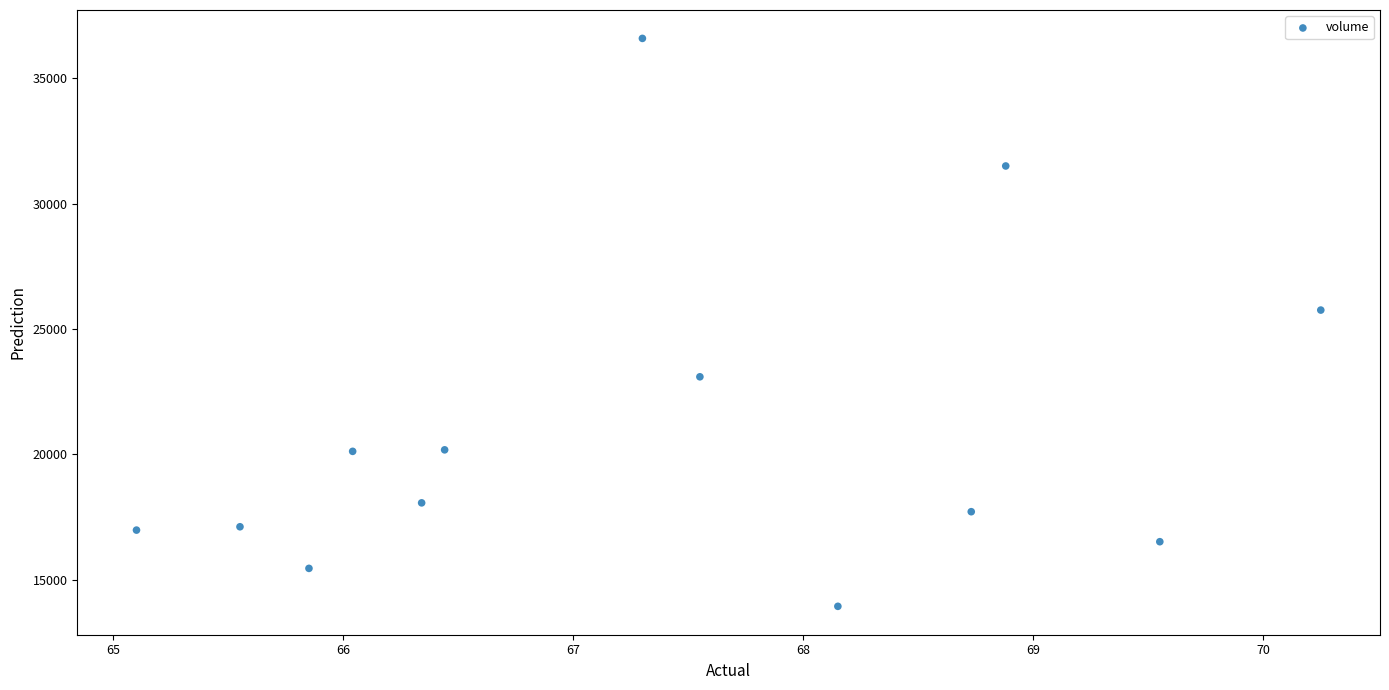

What is the range of Y values (max minus min)?

22658